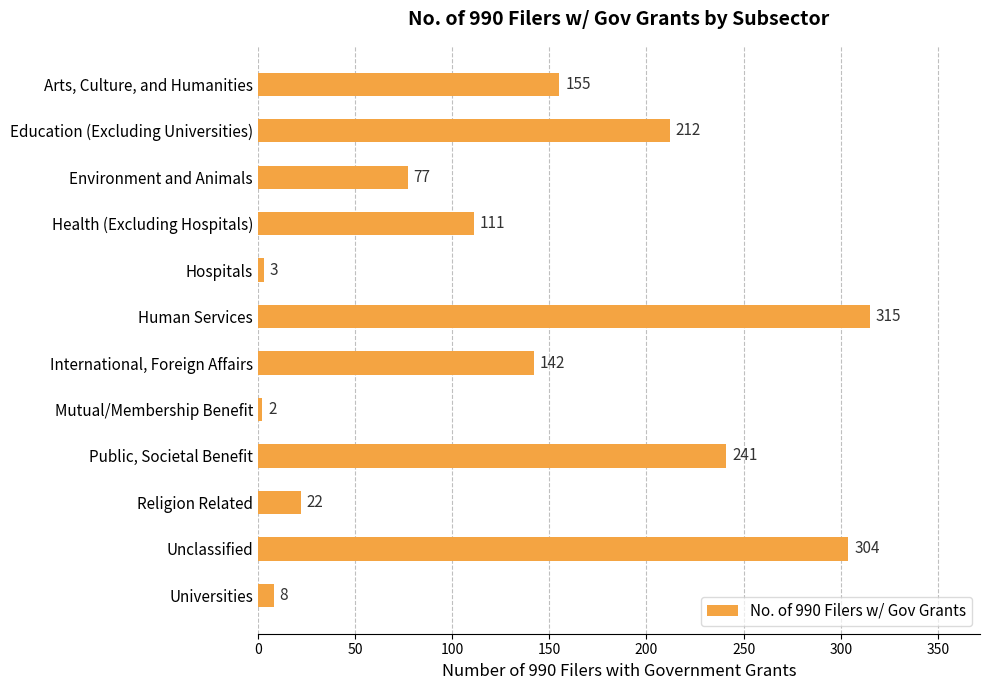

At which category does the chart reach its peak across all series?

Human Services